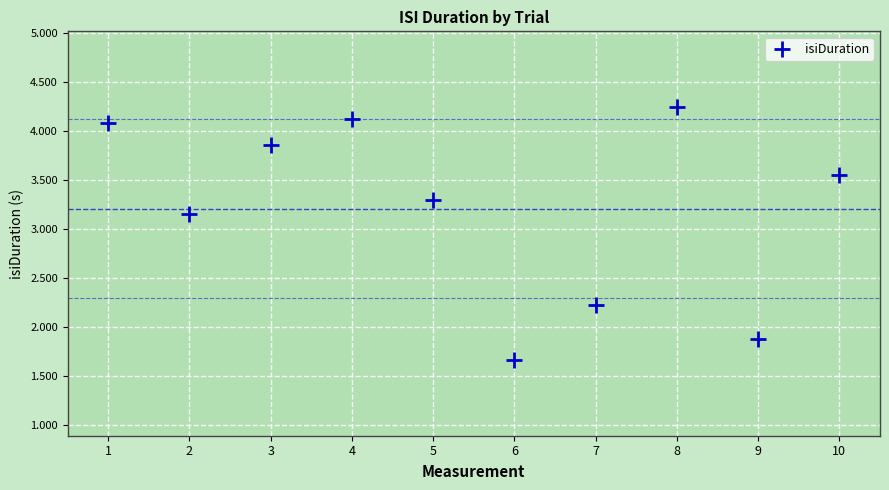

What is the average Y value?

3.2